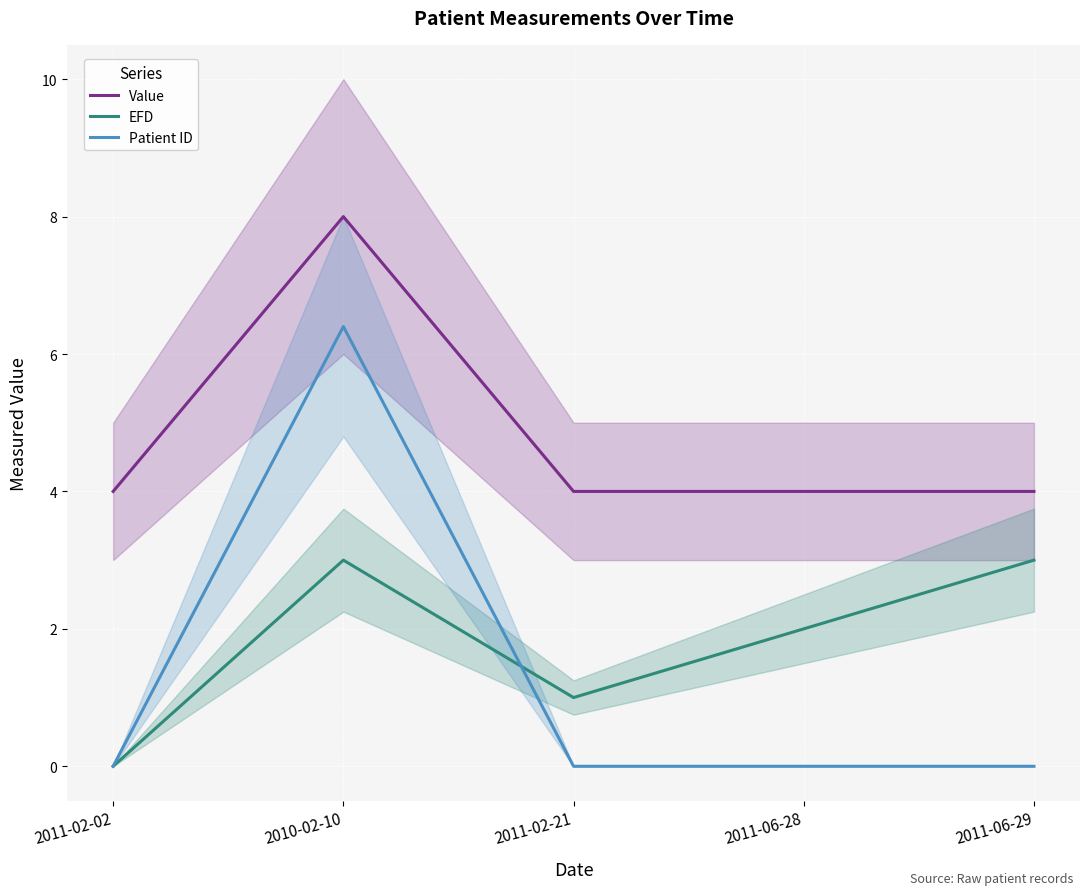

At which label is Value closest to 6?

2011-06-29